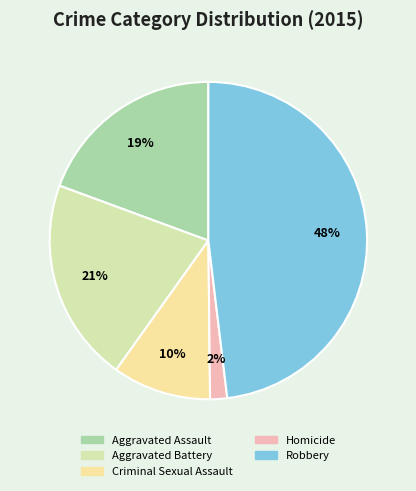

Is there any slice that represents more than half of the pie?

No